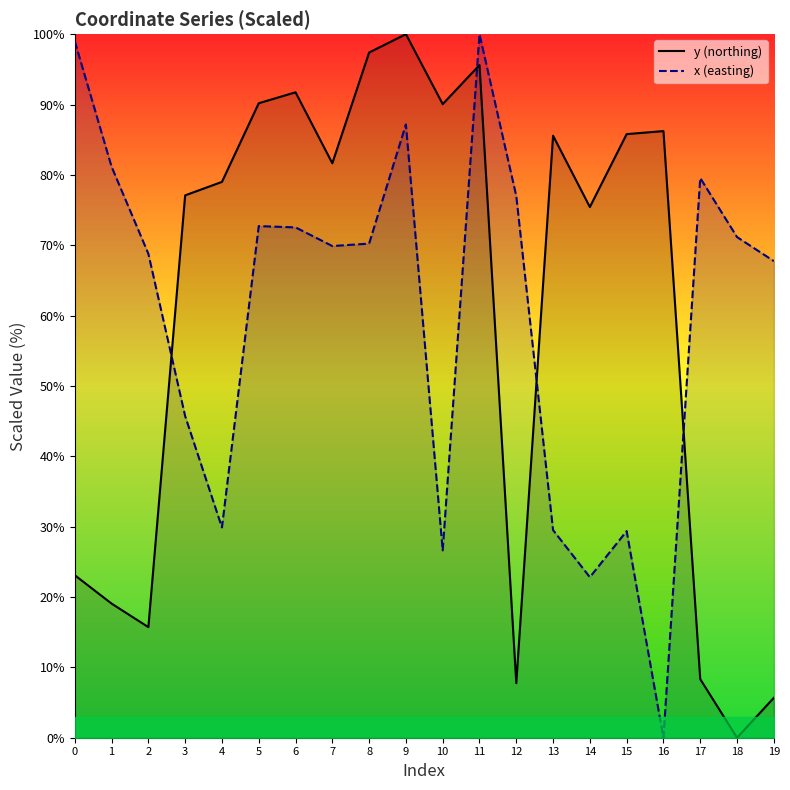

At which category does the chart reach its peak across all series?

9